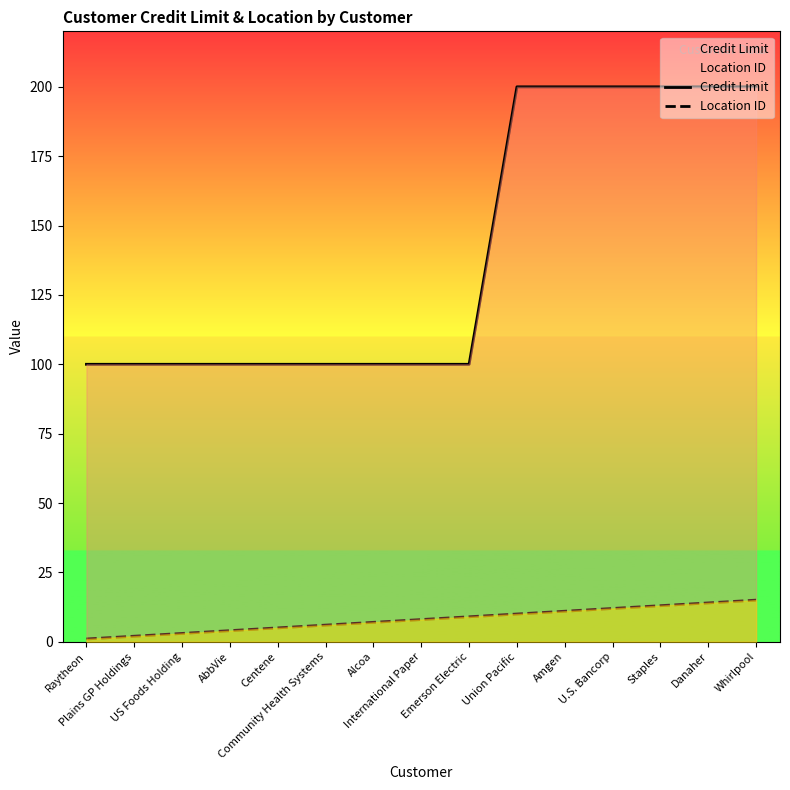

What is the maximum value shown in the chart?

200